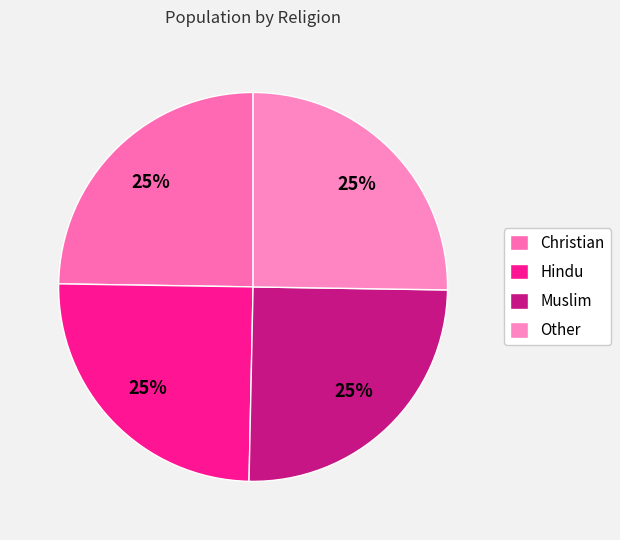

What is the largest slice in the pie chart?

Other